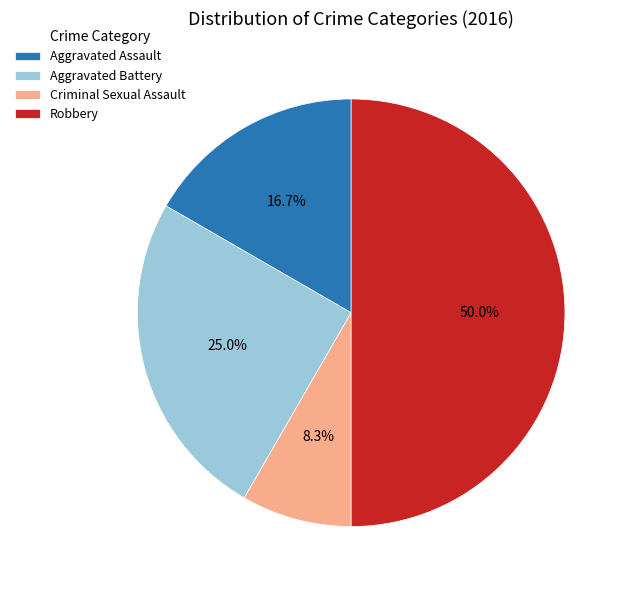

Is Aggravated Assault the majority of the pie?

No